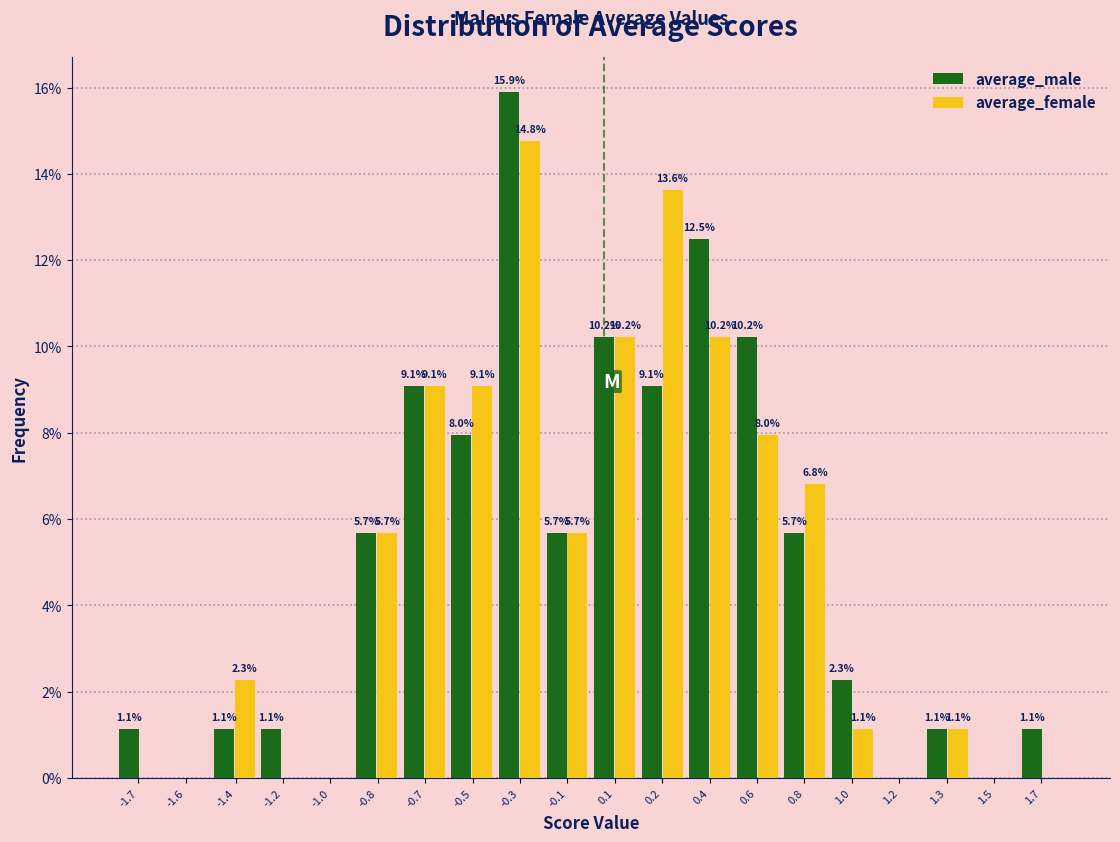

Reading left to right, transcribe all the data shown in this chart.

average_male: -1.7=1.1	-1.6=0.0	-1.4=1.1	-1.2=1.1	-1.0=0.0	-0.8=5.7	-0.7=9.1	-0.5=8.0	-0.3=15.9	-0.1=5.7	0.1=10.2	0.2=9.1	0.4=12.5	0.6=10.2	0.8=5.7	1.0=2.3	1.2=0.0	1.3=1.1	1.5=0.0	1.7=1.1
average_female: -1.7=0.0	-1.6=0.0	-1.4=2.3	-1.2=0.0	-1.0=0.0	-0.8=5.7	-0.7=9.1	-0.5=9.1	-0.3=14.8	-0.1=5.7	0.1=10.2	0.2=13.6	0.4=10.2	0.6=8.0	0.8=6.8	1.0=1.1	1.2=0.0	1.3=1.1	1.5=0.0	1.7=0.0